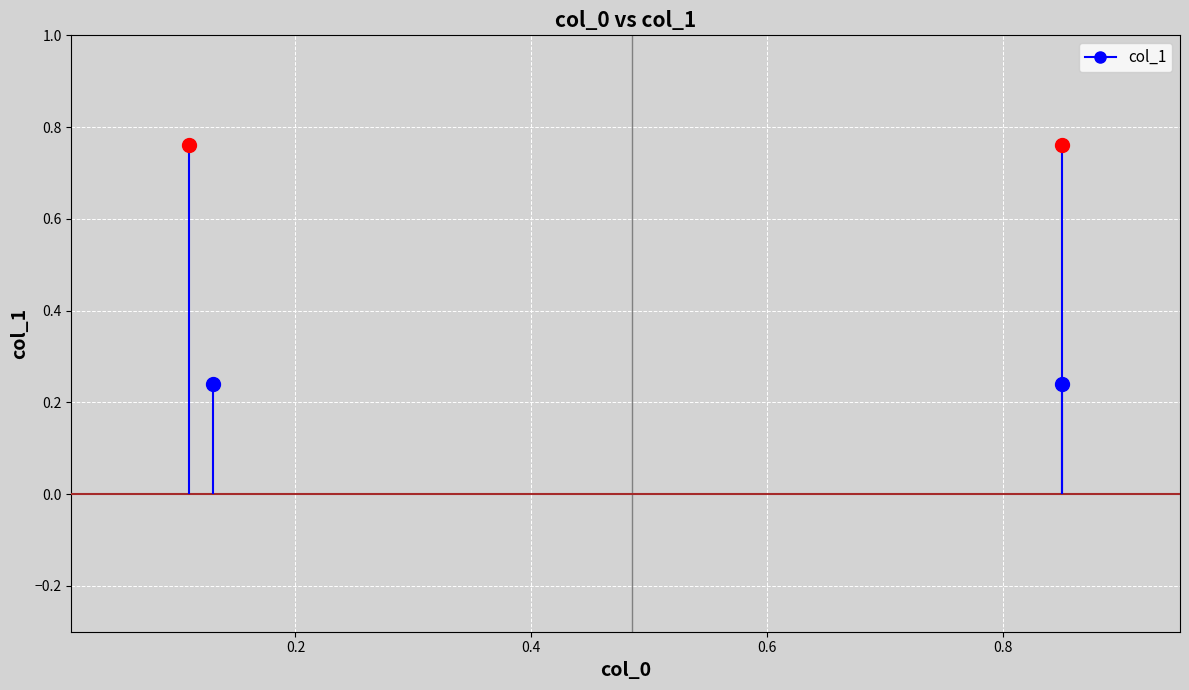

How many values are between 0 and 1?

4